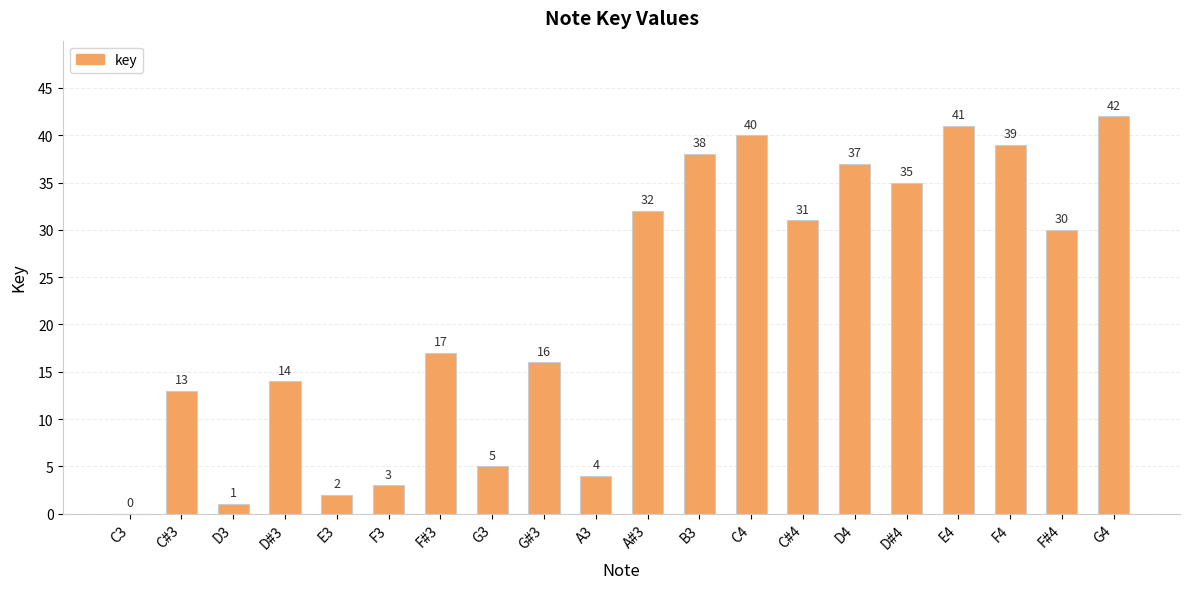

True or false: the data shows 43 at C#4.

False